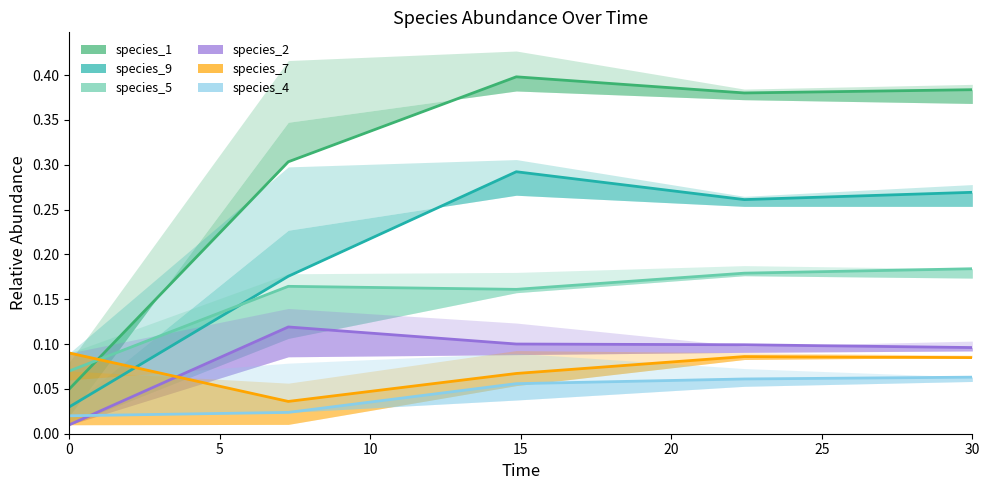

Between 5 and 15, which is larger?

15